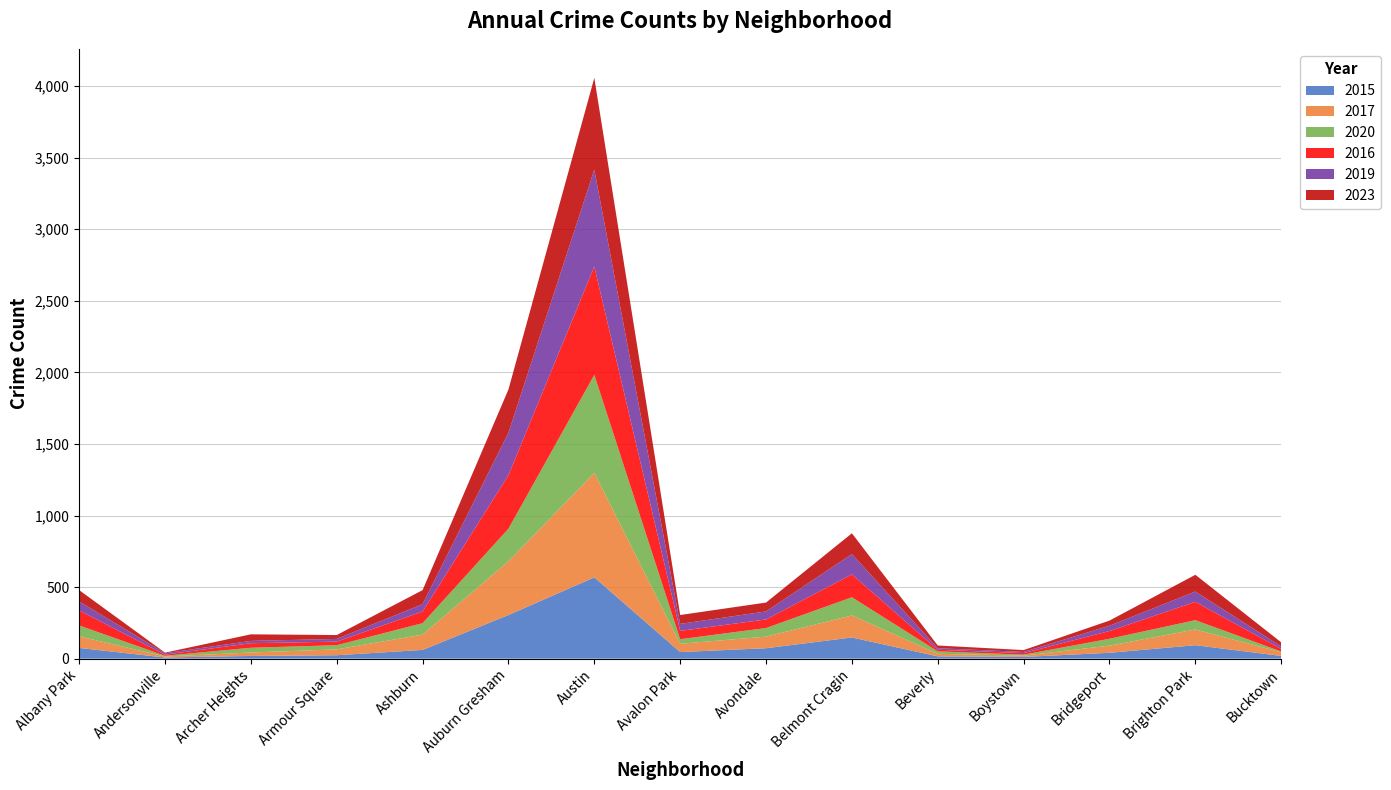

Reading left to right, list all the values displayed in this chart.

2015: Albany Park=75	Andersonville=8	Archer Heights=19	Armour Square=24	Ashburn=61	Auburn Gresham=305	Austin=568	Avalon Park=46	Avondale=73	Belmont Cragin=148	Beverly=16	Boystown=12	Bridgeport=41	Brighton Park=94	Bucktown=19
2017: Albany Park=81	Andersonville=7	Archer Heights=24	Armour Square=41	Ashburn=107	Auburn Gresham=376	Austin=730	Avalon Park=58	Avondale=81	Belmont Cragin=154	Beverly=18	Boystown=9	Bridgeport=50	Brighton Park=110	Bucktown=26
2020: Albany Park=76	Andersonville=5	Archer Heights=33	Armour Square=29	Ashburn=80	Auburn Gresham=227	Austin=685	Avalon Park=32	Avondale=60	Belmont Cragin=127	Beverly=17	Boystown=7	Bridgeport=48	Brighton Park=65	Bucktown=5
2016: Albany Park=105	Andersonville=8	Archer Heights=32	Armour Square=25	Ashburn=82	Auburn Gresham=374	Austin=757	Avalon Park=58	Avondale=60	Belmont Cragin=160	Beverly=11	Boystown=11	Bridgeport=54	Brighton Park=128	Bucktown=18
2019: Albany Park=63	Andersonville=10	Archer Heights=16	Armour Square=19	Ashburn=51	Auburn Gresham=297	Austin=677	Avalon Park=49	Avondale=56	Belmont Cragin=142	Beverly=11	Boystown=8	Bridgeport=37	Brighton Park=72	Bucktown=17
2023: Albany Park=79	Andersonville=4	Archer Heights=46	Armour Square=27	Ashburn=98	Auburn Gresham=302	Austin=641	Avalon Park=62	Avondale=62	Belmont Cragin=145	Beverly=19	Boystown=13	Bridgeport=36	Brighton Park=117	Bucktown=29